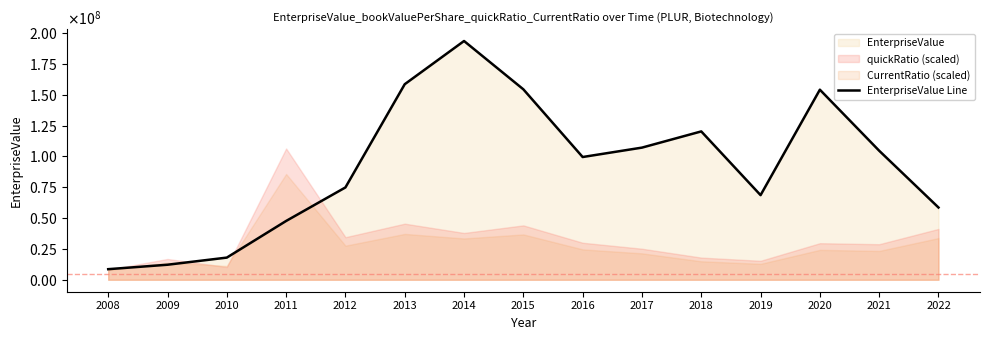

What is the difference between the maximum and second lowest values?

181461982.4